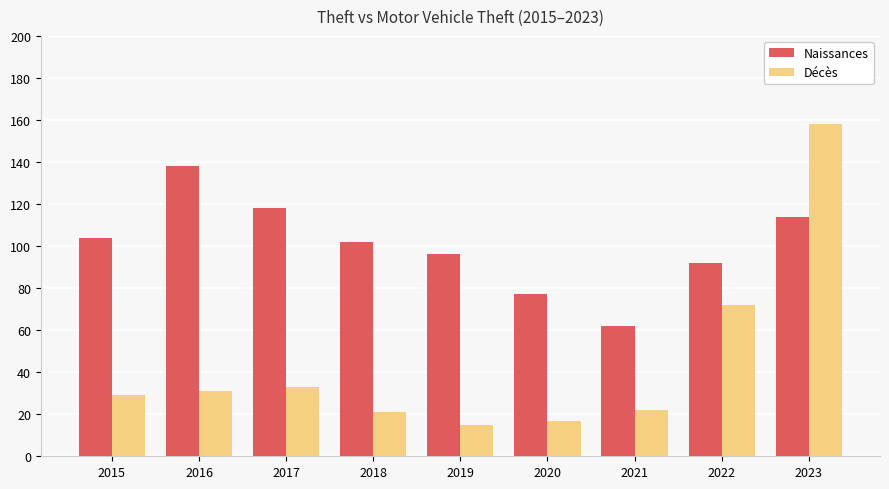

Where is Décès nearest to the value 86?

2022